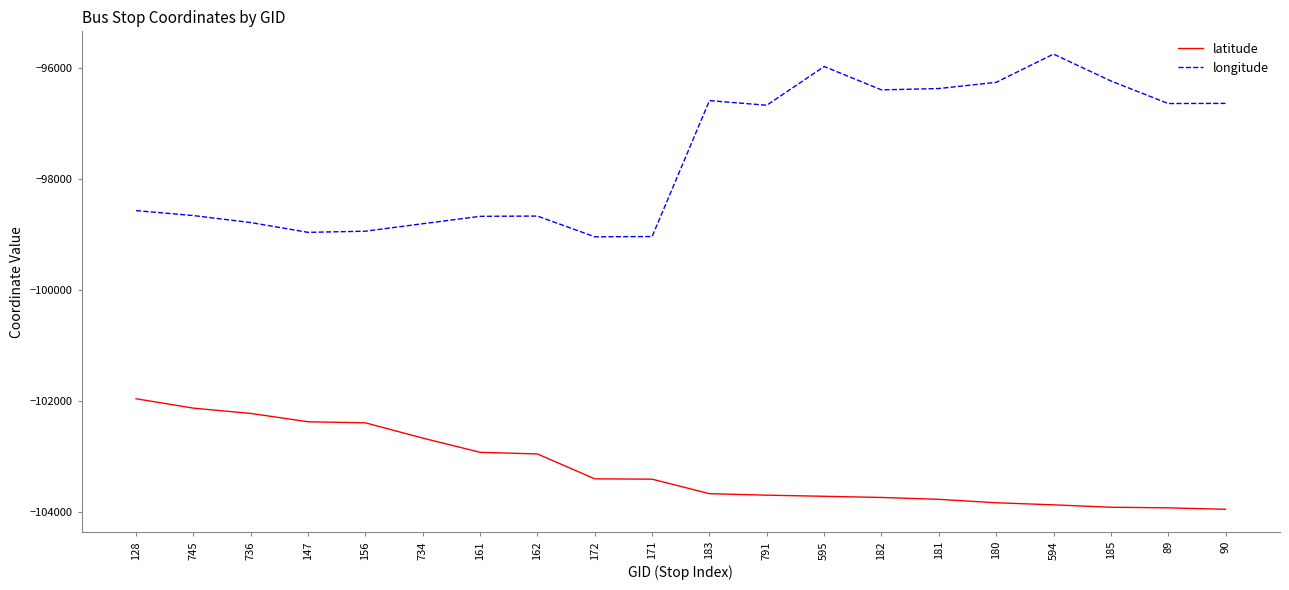

True or false: latitude and longitude intersect in this chart.

False